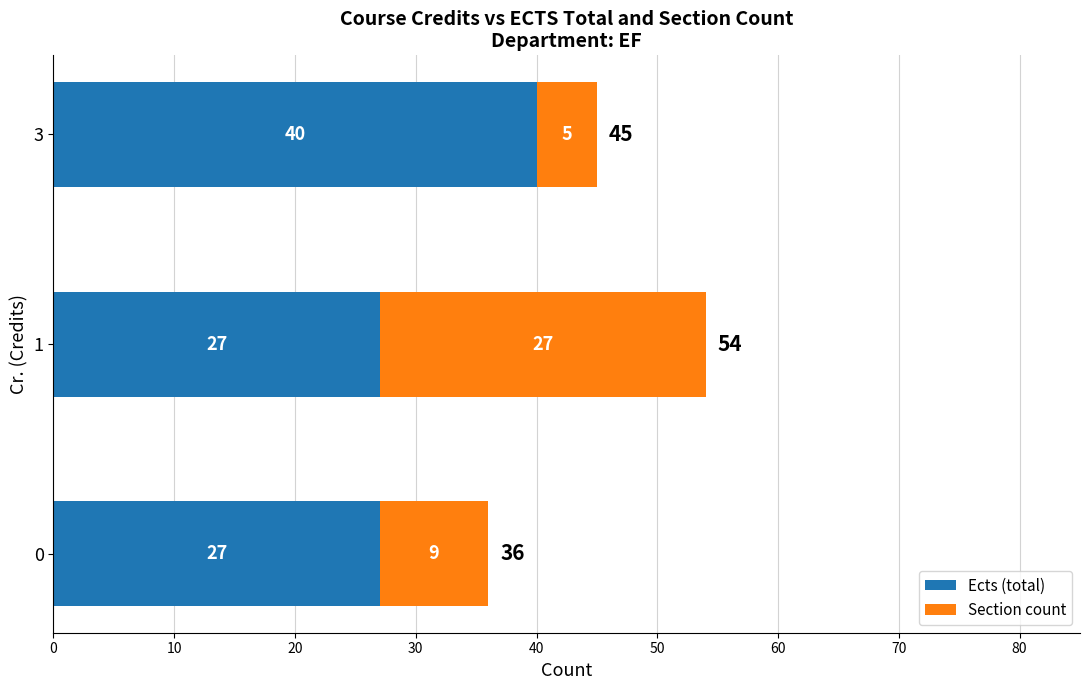

What is the highest value of the Ects (total) series?

40